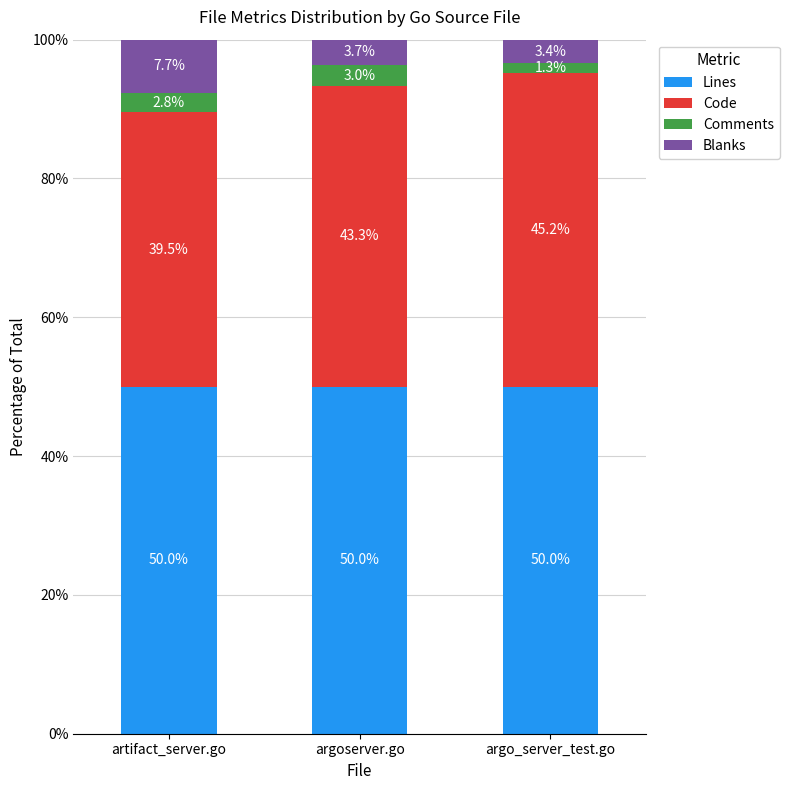

The value of Lines at argo_server_test.go is 50.0. True or false?

True